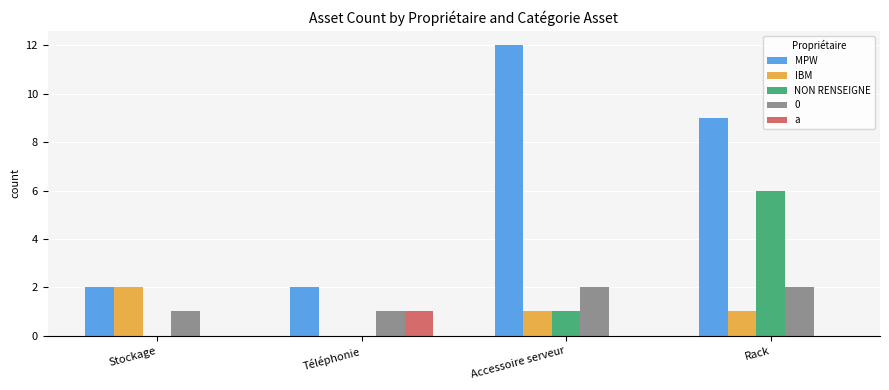

The value of MPW at Téléphonie is 2. True or false?

True